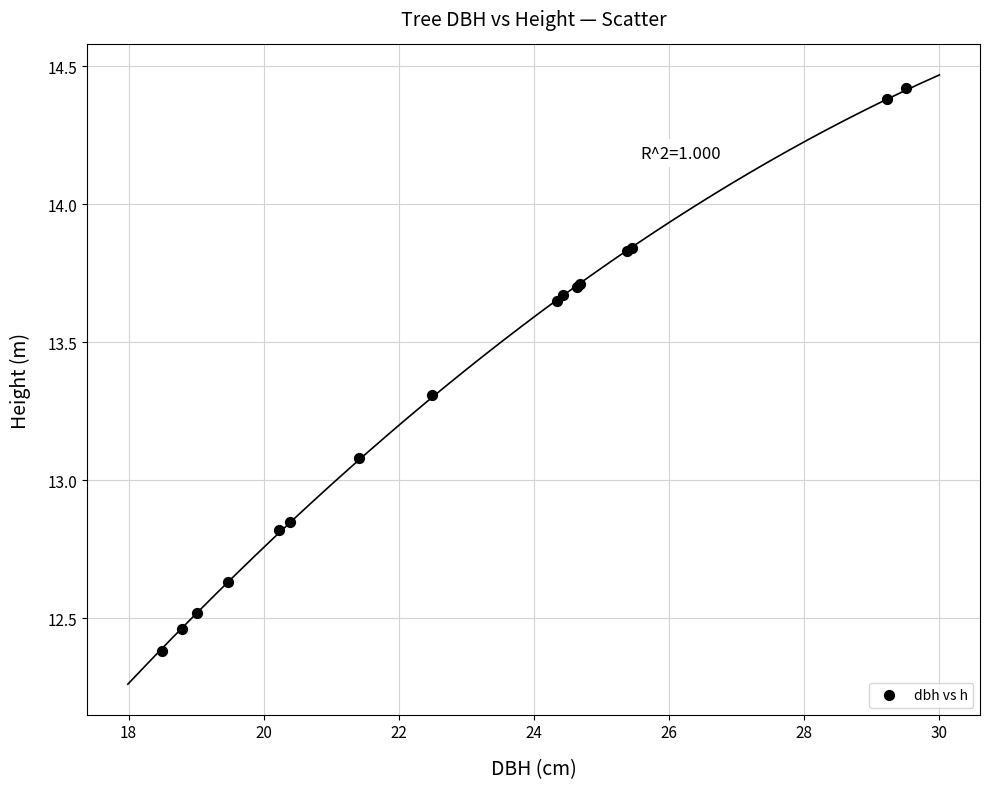

What Y value in the scatter plot is closest to 13?

13.1